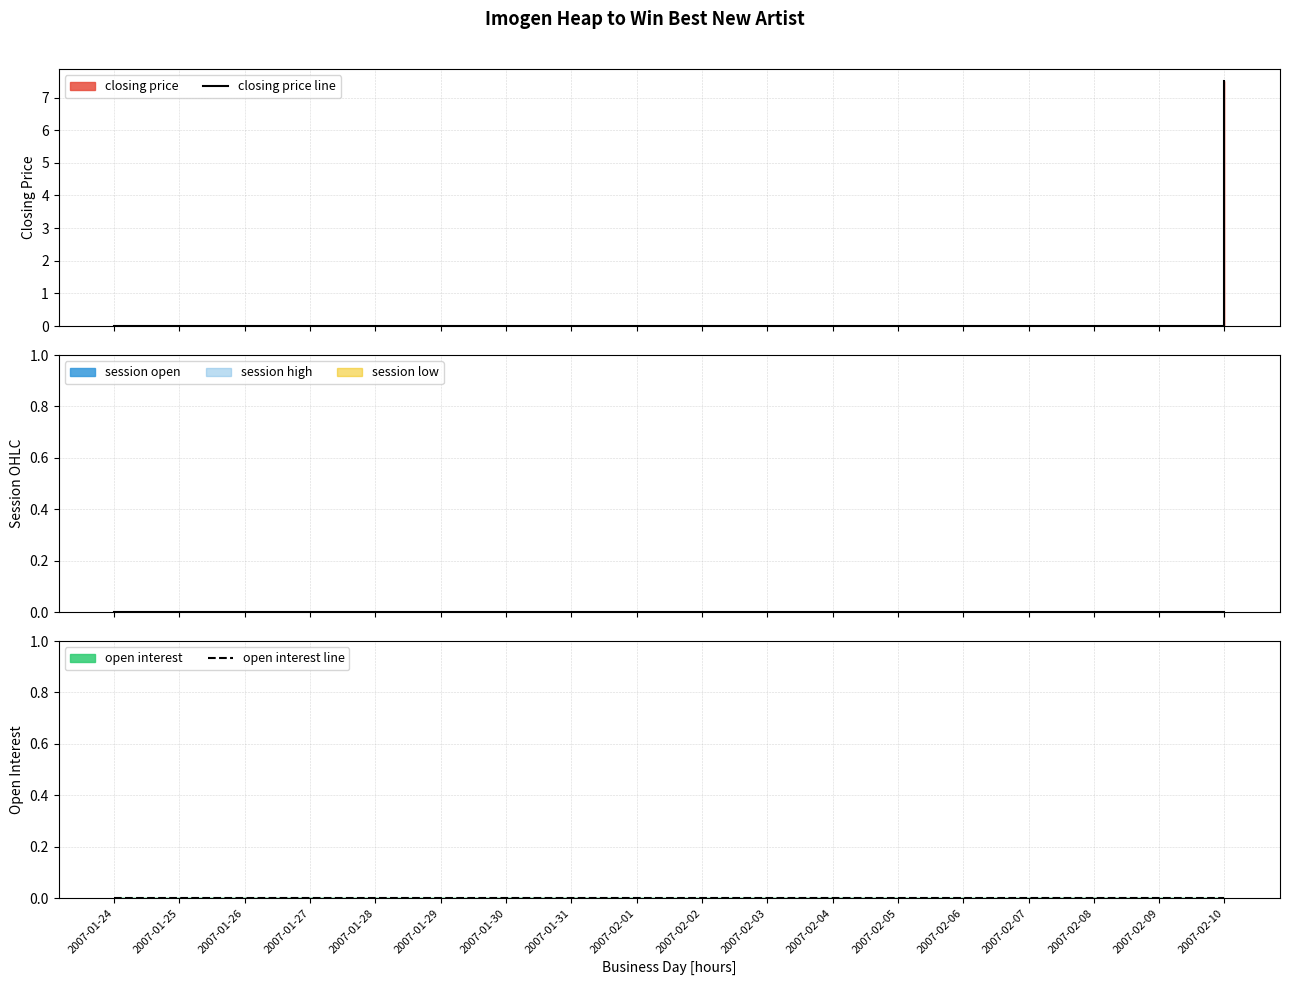

Reading left to right, what are all the values shown in this chart?

closing price line: 0.0	0.0	0.0	0.0	0.0	0.0	0.0	0.0	0.0	0.0	0.0	0.0	0.0	0.0	0.0	0.0	0.0	7.5
open interest line: 0.0	0.0	0.0	0.0	0.0	0.0	0.0	0.0	0.0	0.0	0.0	0.0	0.0	0.0	0.0	0.0	0.0	0.0